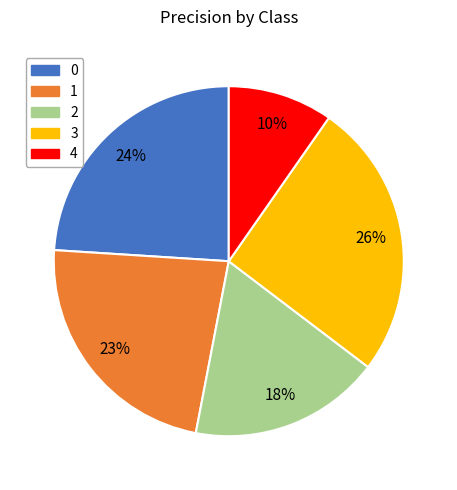

True or false: 2 accounts for 18% of the total.

True